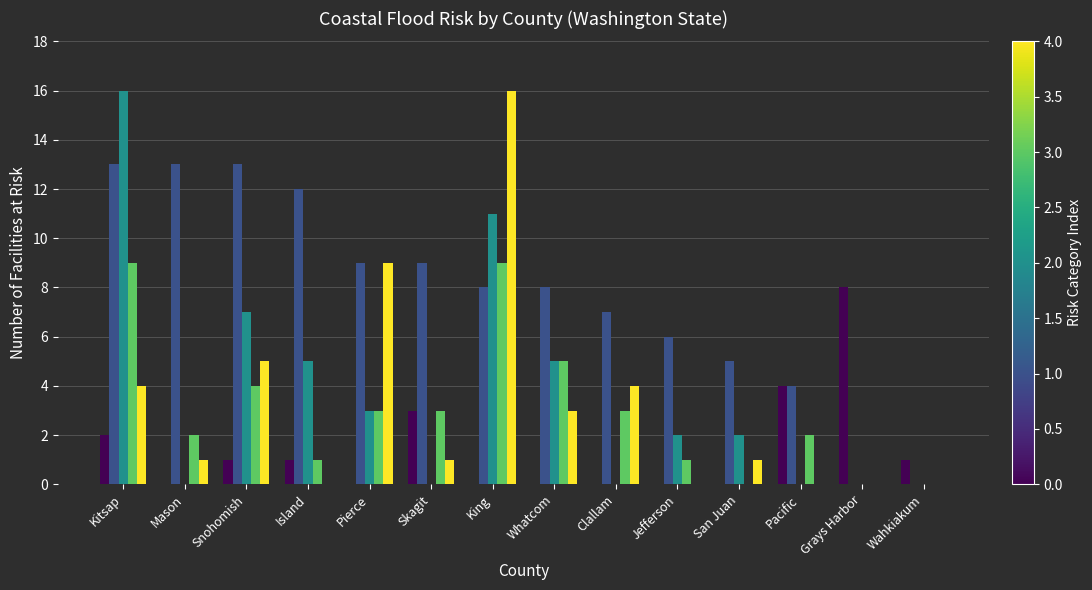

What is the greatest value displayed?

16